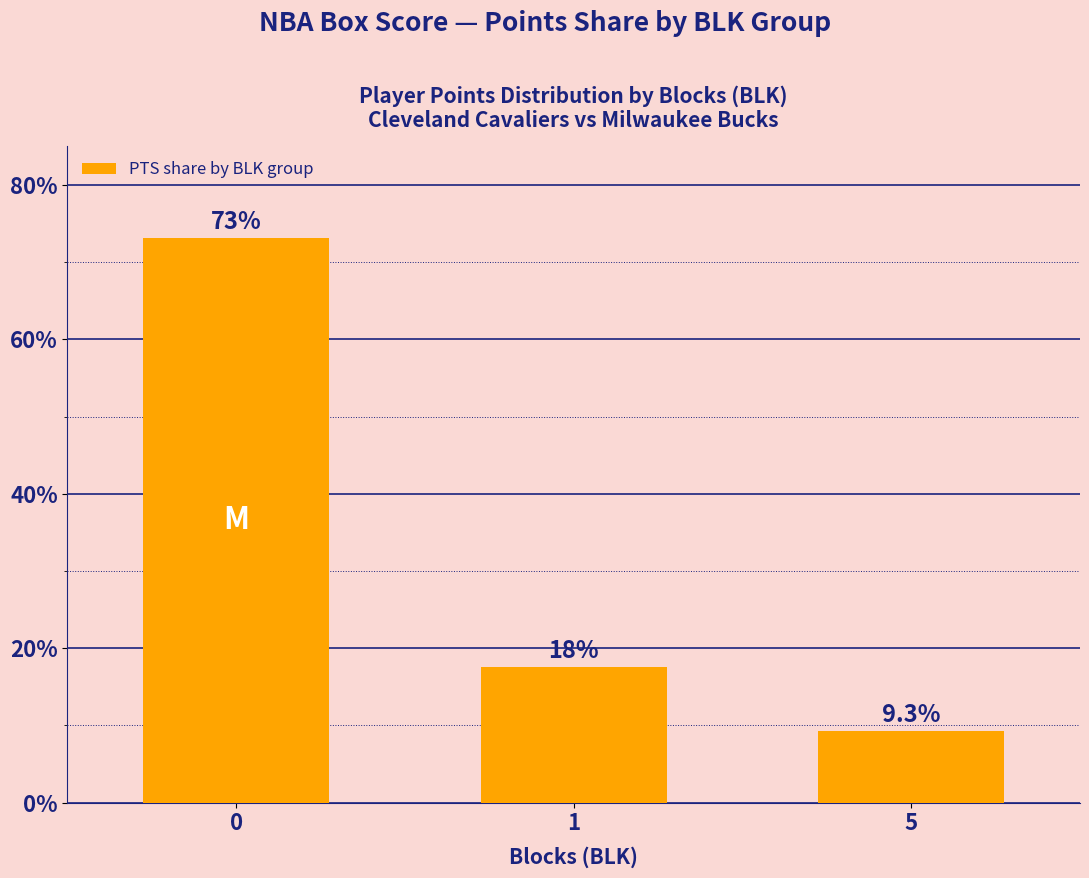

Is it true that the value at 5 is 9.3?

True